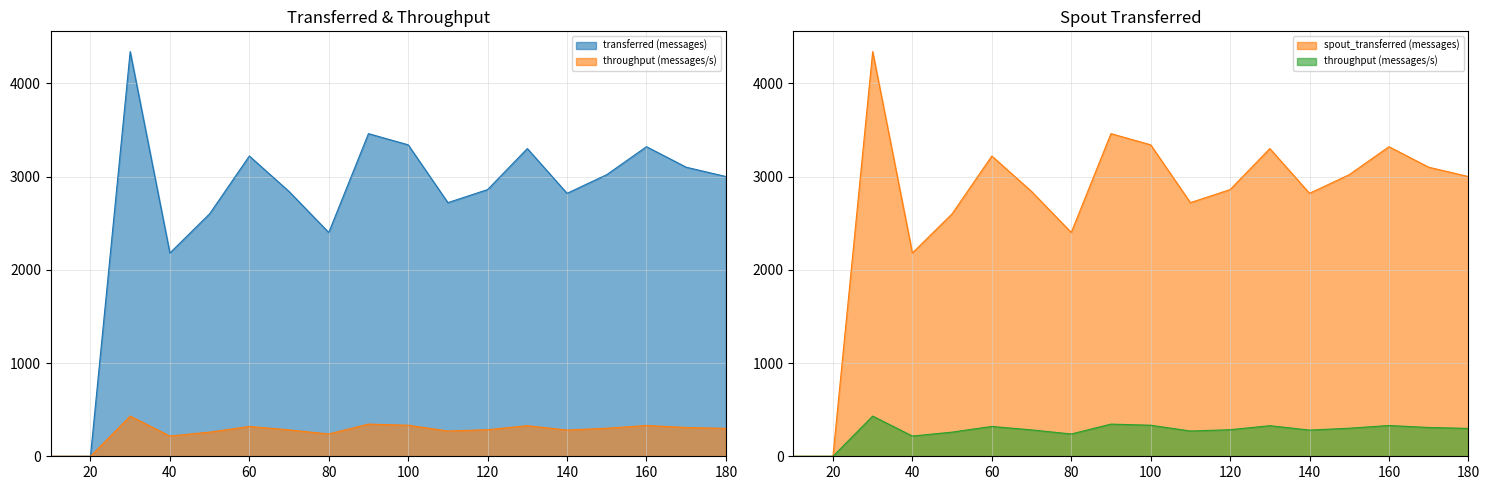

Reading left to right, extract all data points from this chart.

transferred (messages): 10=0	20=0	30=4340	40=2180	50=2600	60=3220	70=2840	80=2400	90=3460	100=3340	110=2720	120=2860	130=3300	140=2820	150=3020	160=3320	170=3100	180=3000
throughput (messages/s): 10=0	20=0	30=431	40=217	50=259	60=320	70=283	80=239	90=345	100=333	110=271	120=285	130=328	140=281	150=301	160=330	170=309	180=299
spout_transferred (messages): 10=0	20=0	30=4340	40=2180	50=2600	60=3220	70=2840	80=2400	90=3460	100=3340	110=2720	120=2860	130=3300	140=2820	150=3020	160=3320	170=3100	180=3000